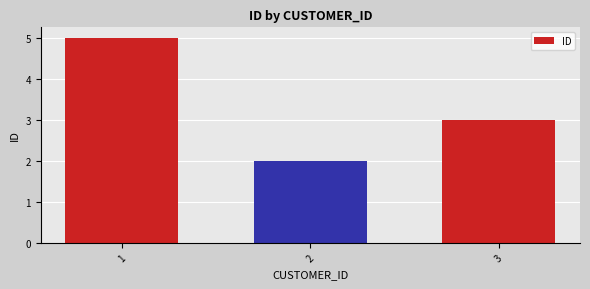

Approximately how many times larger is the value at 3 compared to 1?

0.6